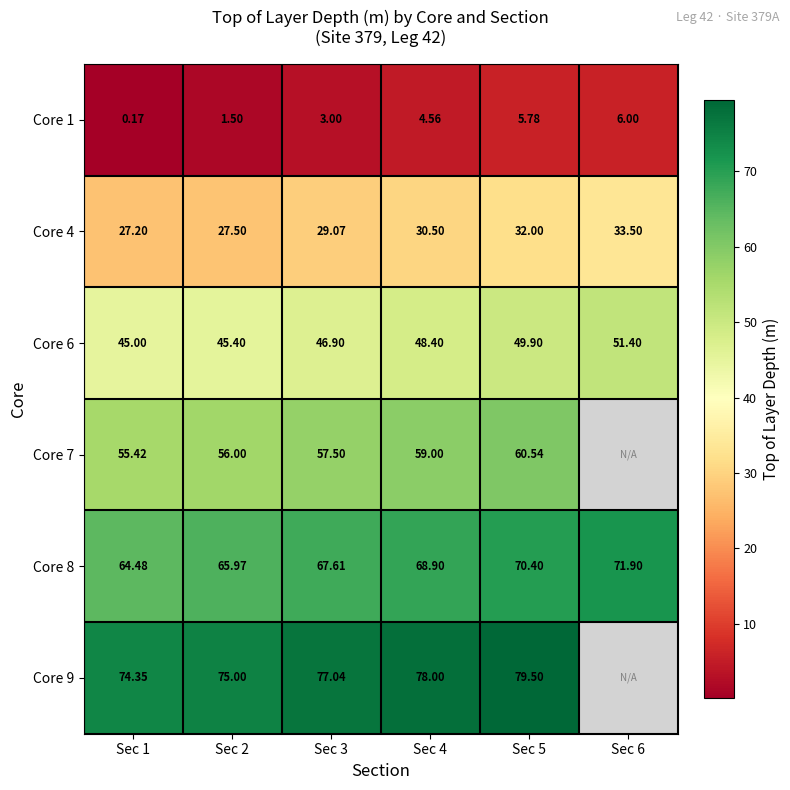

Rank the categories by Core 1 value from highest to lowest.

Sec 6, Sec 5, Sec 4, Sec 3, Sec 2, Sec 1